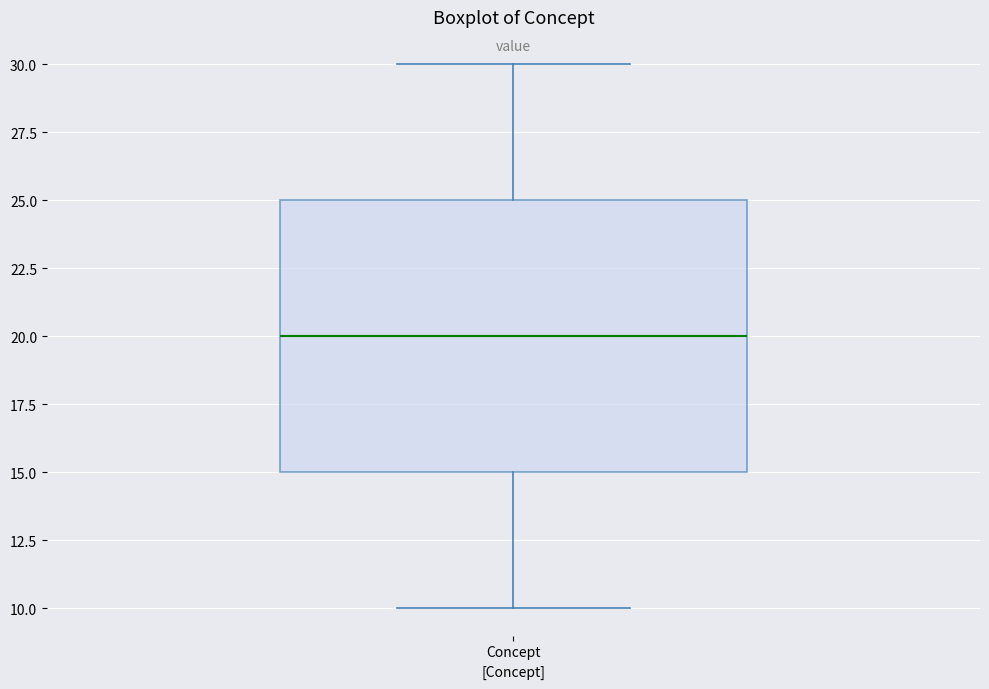

Read this box plot against the y-axis: the position of the median line, the range covered by the box, and the ends of both whiskers. The values are not printed on the chart, so give them approximately, as read against the axis.

median 20, box 15 to 25, whiskers 10 to 30